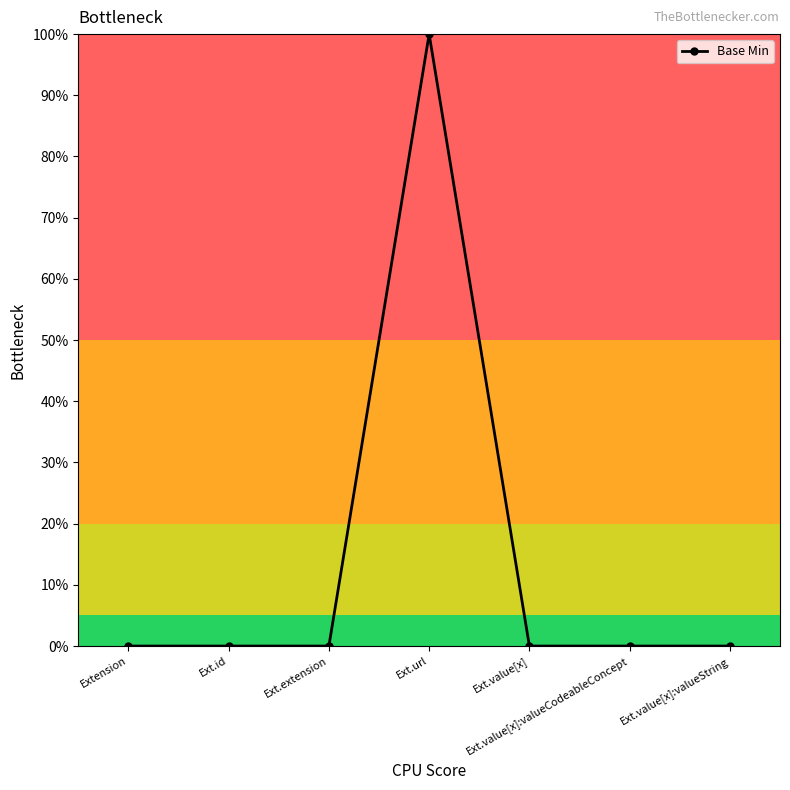

What is the label of the 2nd point from the left?

Ext.id